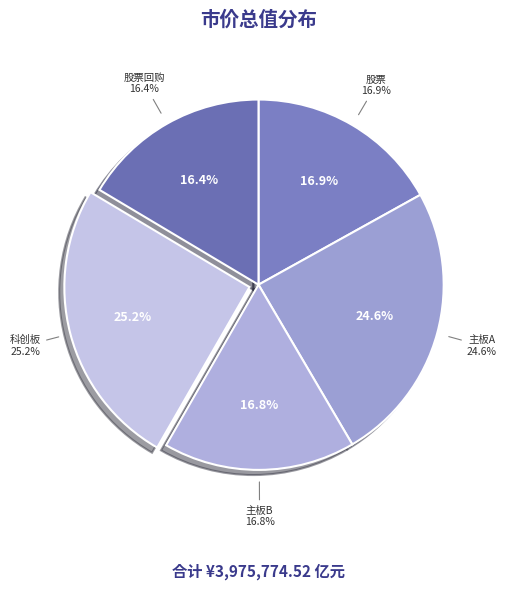

True or false: 主板B accounts for 5% of the total.

False